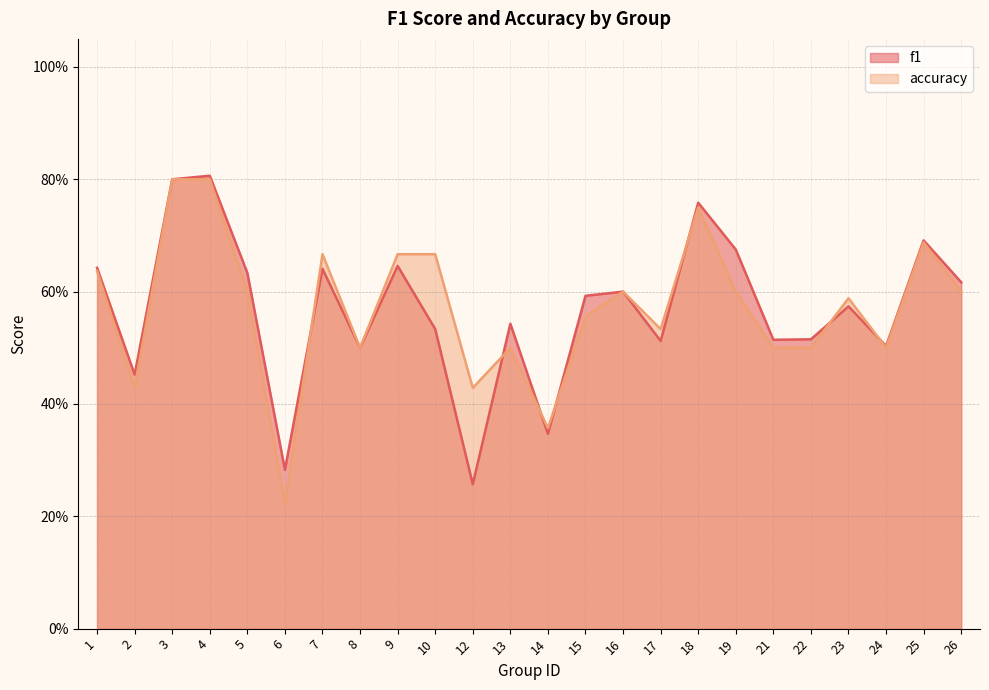

What is the sum of the accuracy values at 7 and 8?

1.2